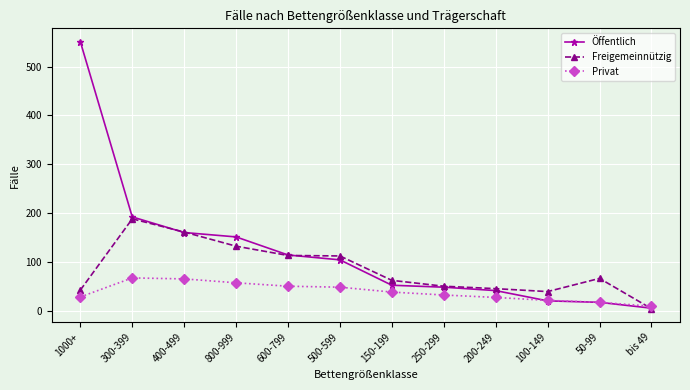

List the series in order of their peak value, lowest first.

Privat, Freigemeinnützig, Öffentlich